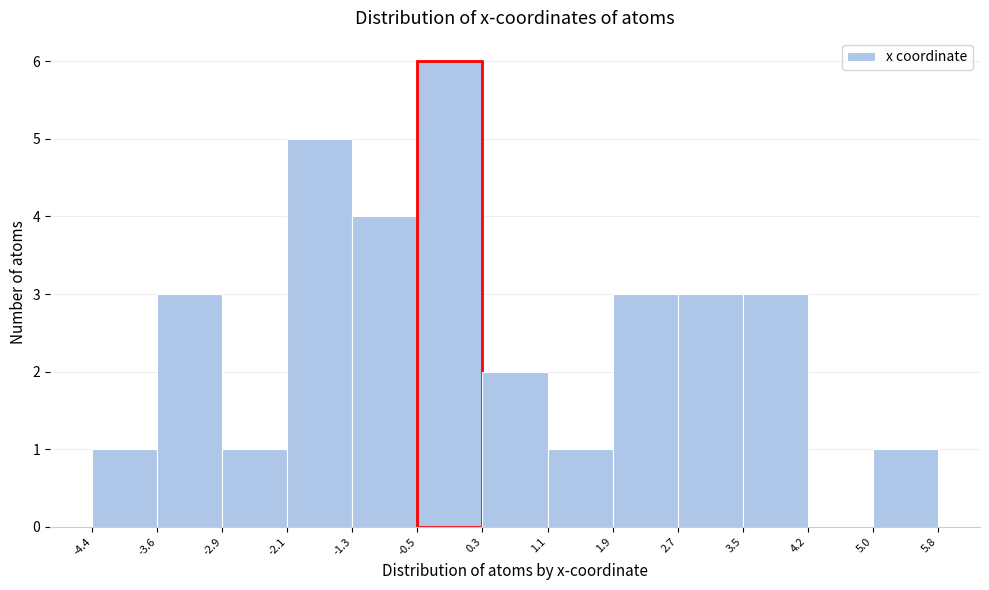

Reading left to right, list every bar in this chart as the range it spans on the x-axis followed by its height. The values are not printed on the chart, so give them approximately, as read against the axis.

-4.4 to -3.6: 1
-3.6 to -2.9: 3
-2.9 to -2.1: 1
-2.1 to -1.3: 5
-1.3 to -0.5: 4
-0.5 to 0.3: 6
0.3 to 1.1: 2
1.1 to 1.9: 1
1.9 to 2.7: 3
2.7 to 3.5: 3
3.5 to 4.2: 3
4.2 to 5.0: 0
5.0 to 5.8: 1